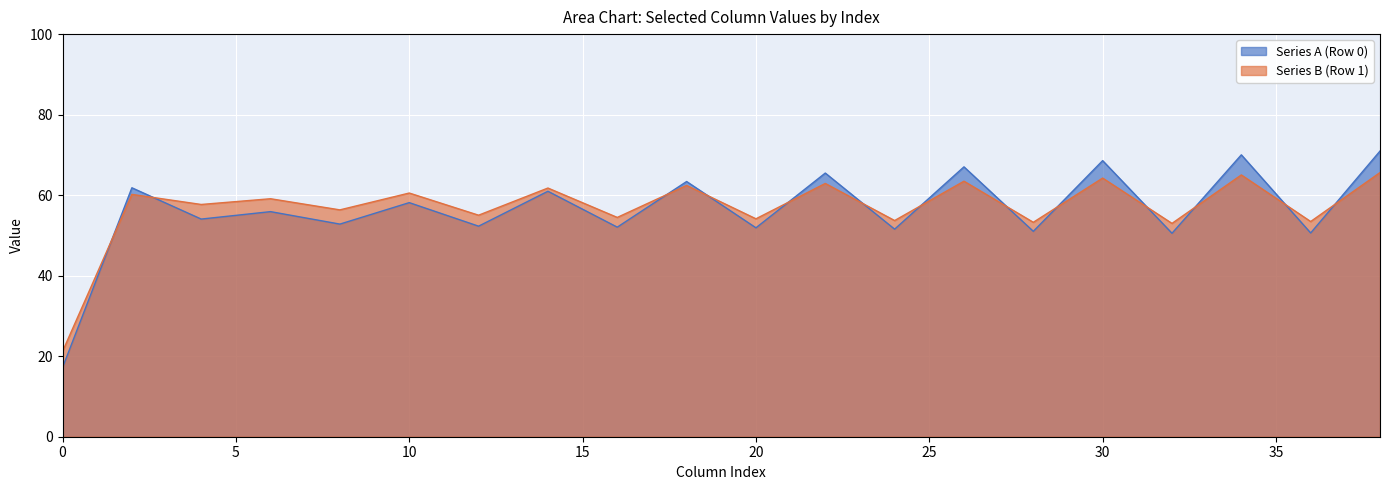

Reading right to left, extract all data points from this chart.

Series A (Row 0): 71.0	50.6	70.0	50.5	68.6	51.0	67.0	51.6	65.5	51.9	63.4	52.1	61.0	52.3	58.1	52.8	55.9	54.1	61.8	17.2
Series B (Row 1): 65.6	53.5	65.0	53.0	64.2	53.3	63.5	53.7	62.9	54.1	62.4	54.5	61.8	55.0	60.5	56.3	59.1	57.7	60.2	21.2